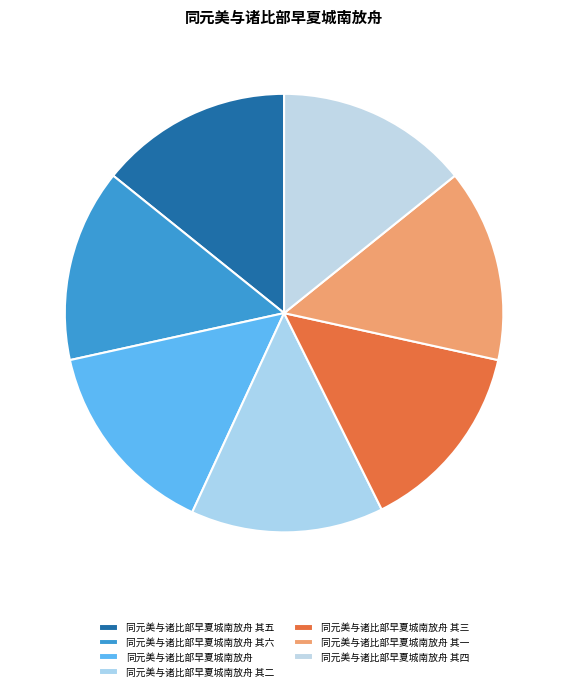

Between 同元美与诸比部早夏城南放舟 其二 and 同元美与诸比部早夏城南放舟 其三, which is larger?

同元美与诸比部早夏城南放舟 其三